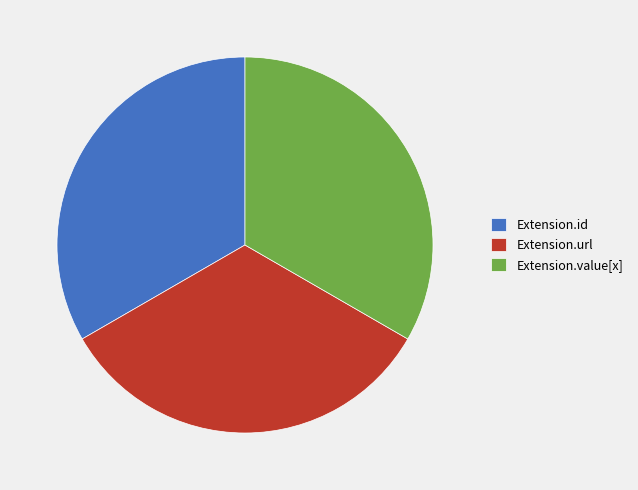

Is it true that Extension.url is 91% of the pie?

False